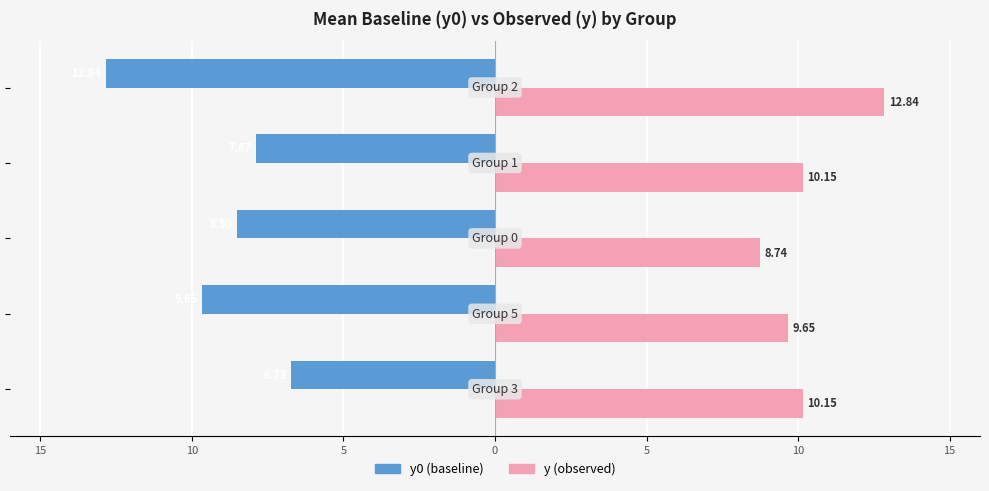

What are all the series names shown in the legend?

y0 (baseline), y (observed)